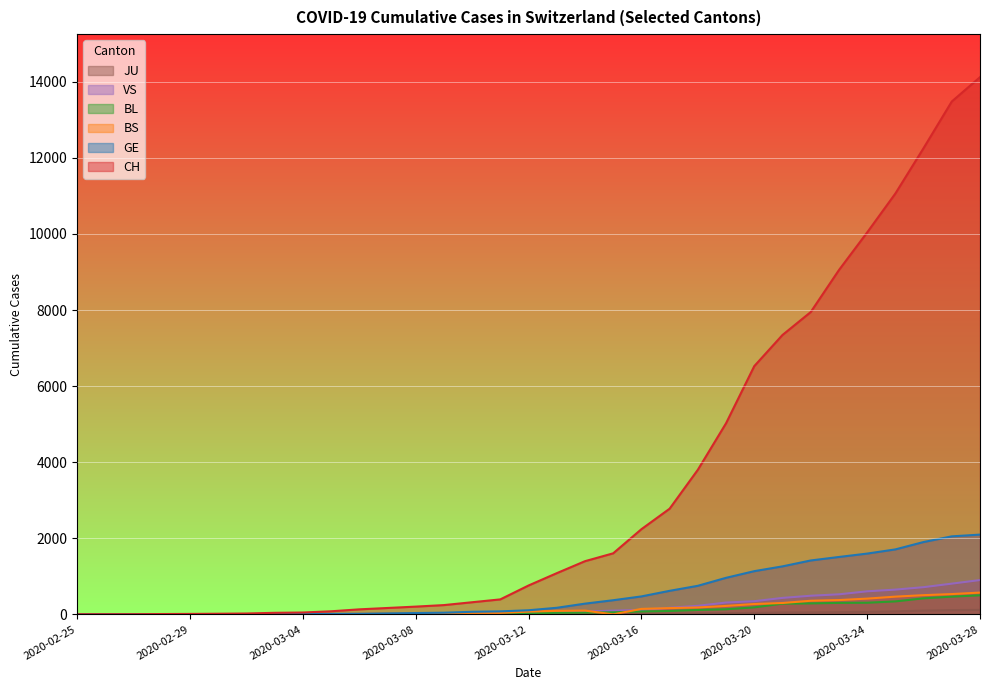

How many values in the CH series exceed 759?

16